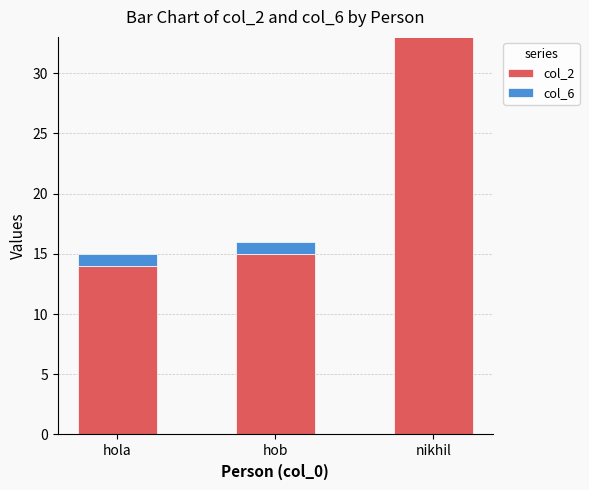

What is the sum of all col_2 values?

62